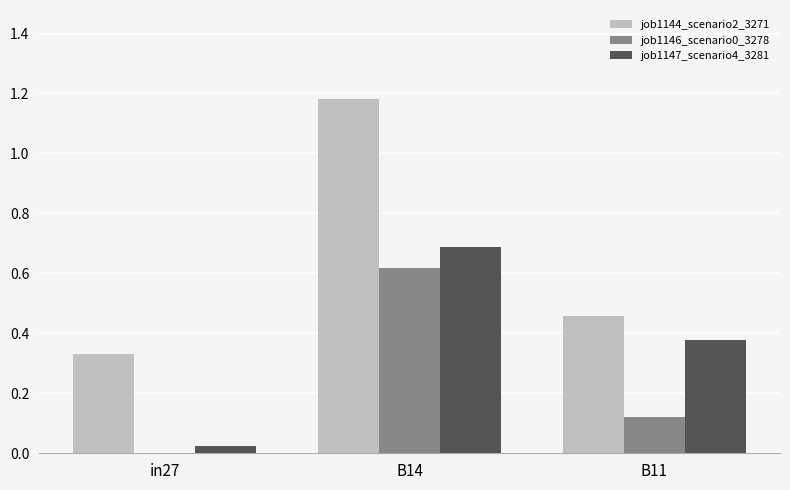

What is the sum of the job1146_scenario0_3278 values at B11 and B14?

0.7